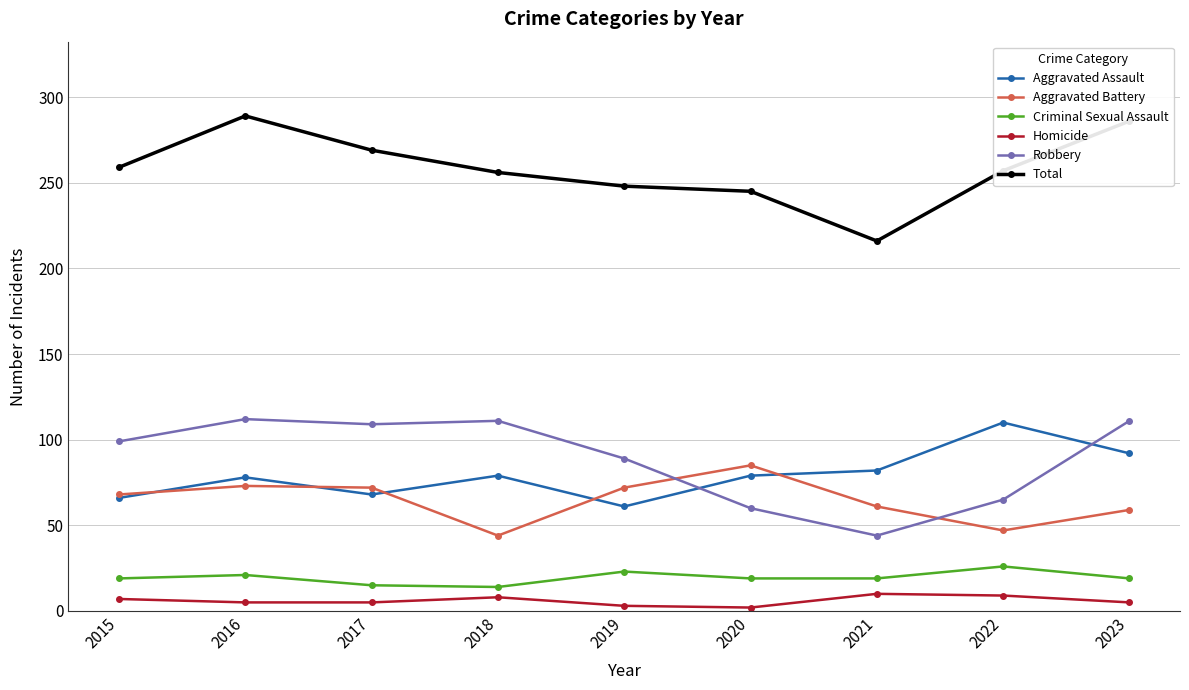

Which series has the largest total across all categories?

Total